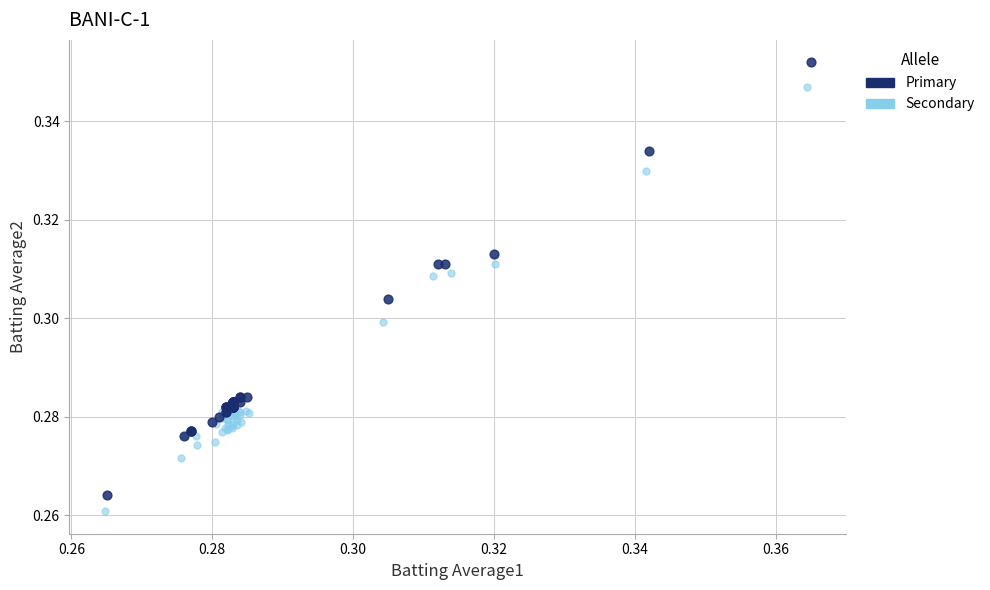

Which series reaches the maximum Y coordinate?

Primary